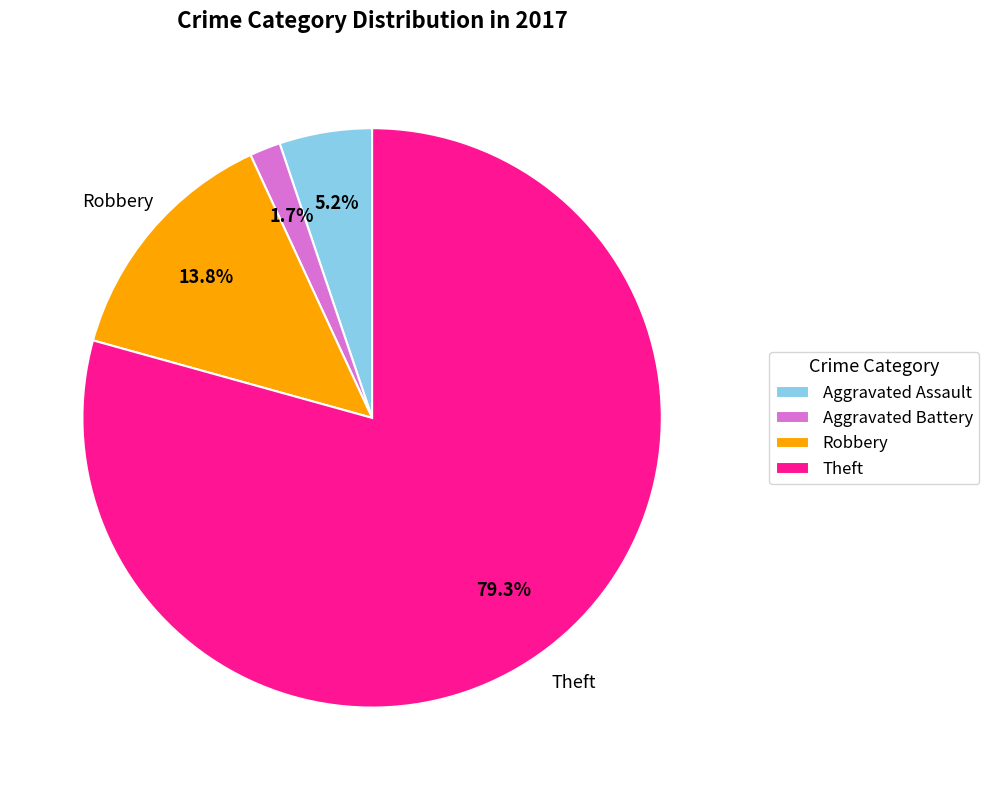

Combined, what portion of the pie is Robbery and Theft?

93.1%